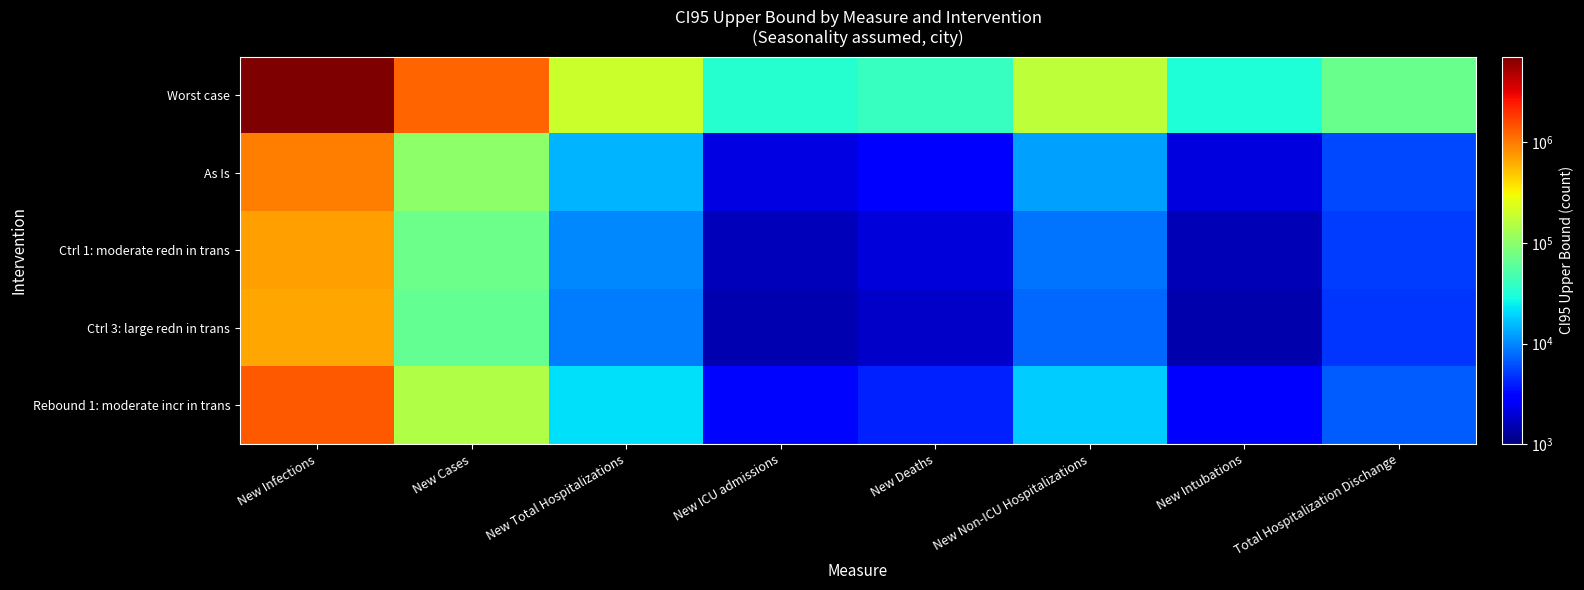

What is the smallest value displayed?

1431